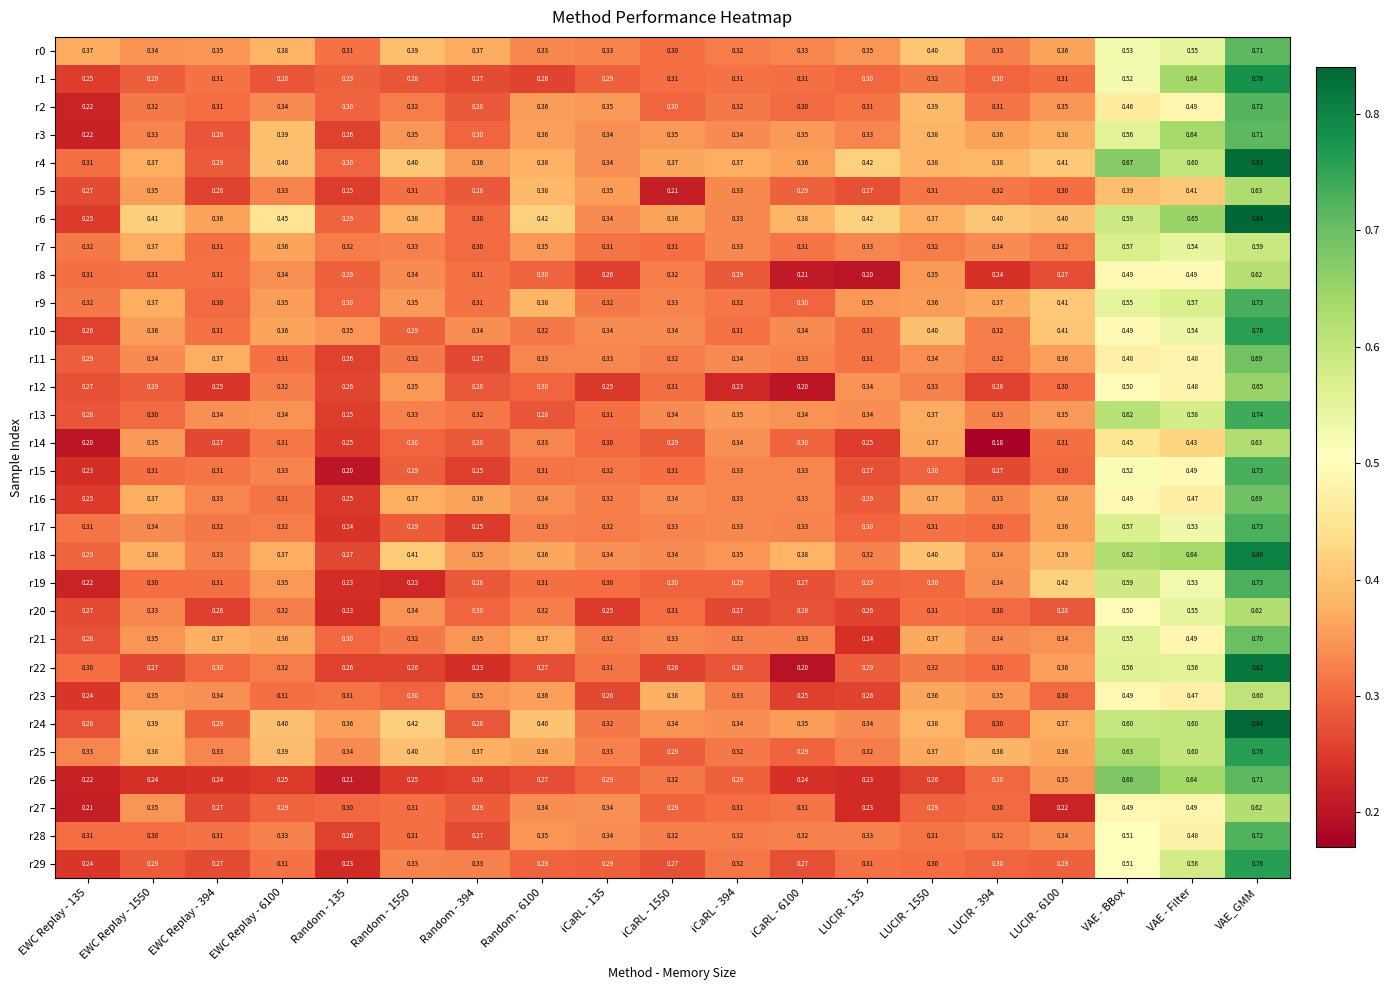

What is the difference between the highest and lowest values at VAE - Filter?

0.2